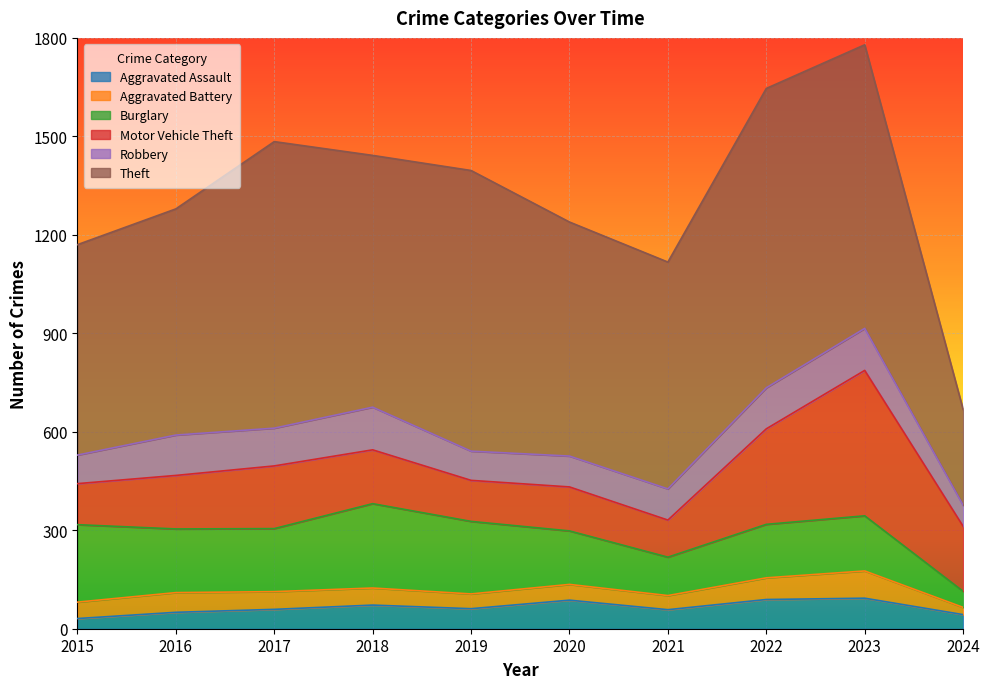

Where is the first local maximum for Aggravated Battery?

2016